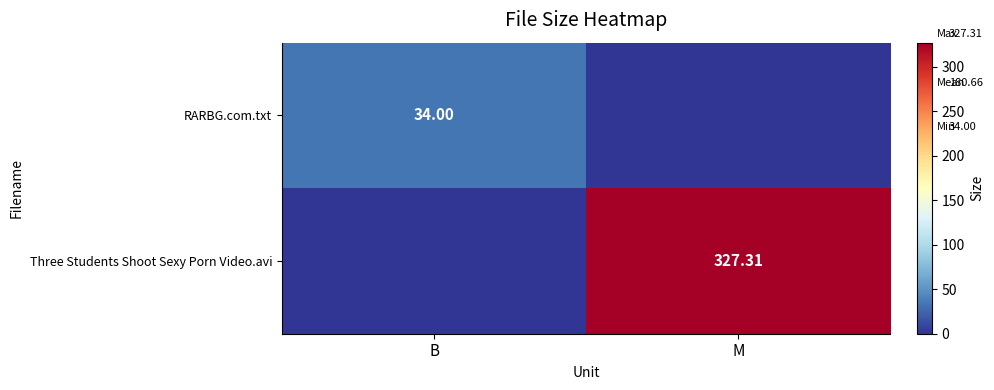

Which series has the widest spread of values?

Three Students Shoot Sexy Porn Video.avi